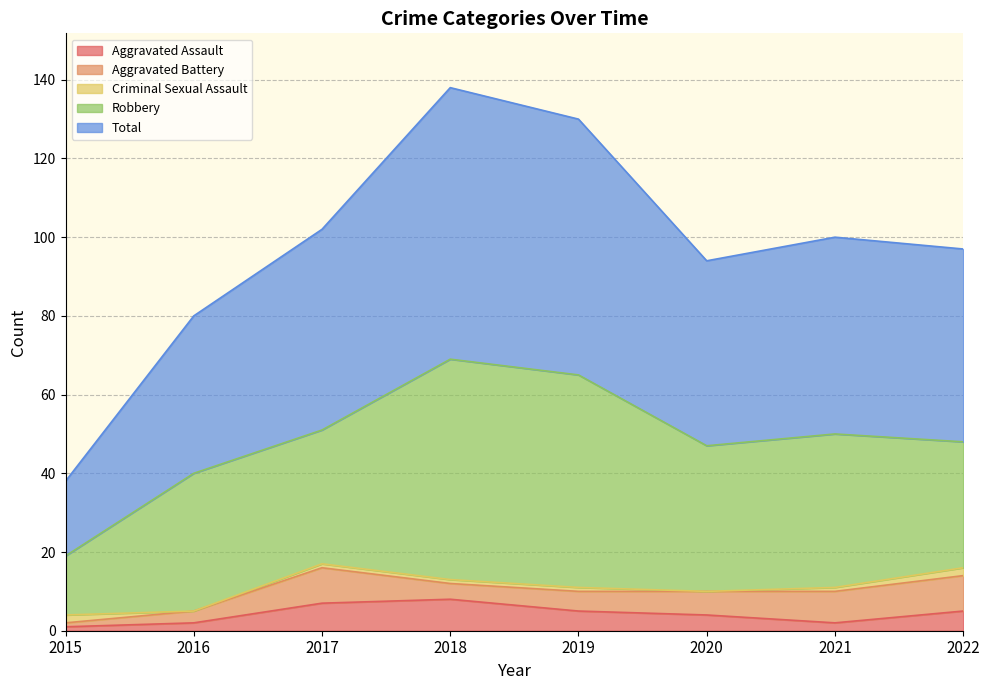

True or false: Total has more than 0 interior local peaks.

True